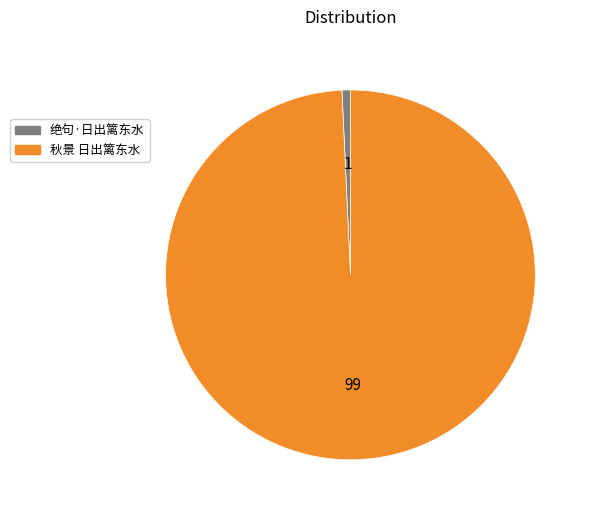

Which category has the biggest portion of the pie?

秋景 日出篱东水